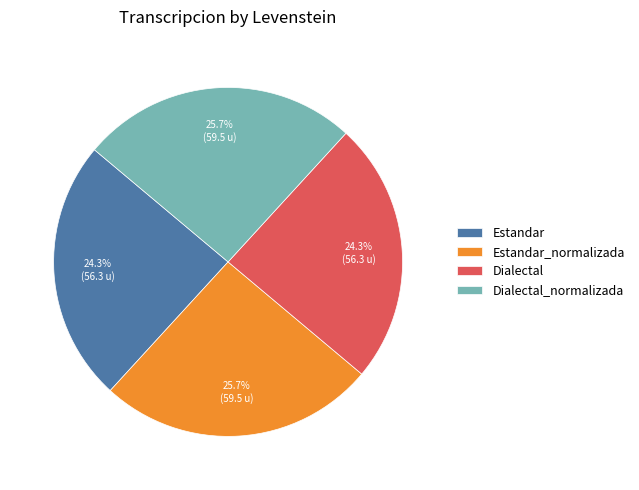

Is the sum of Estandar and Dialectal greater than half?

No